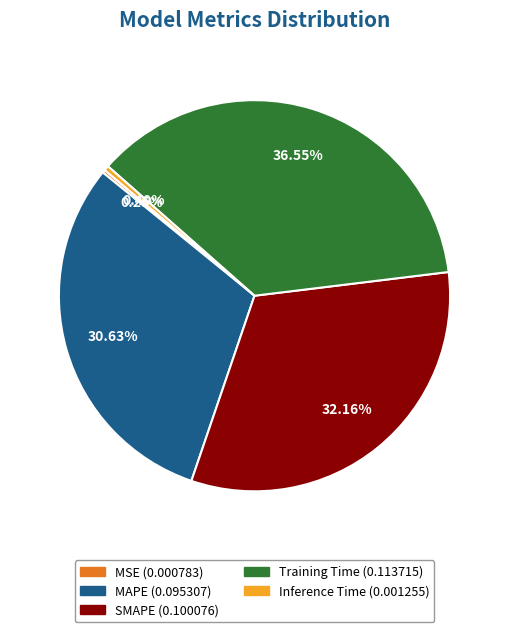

Which slice is the largest?

Training Time